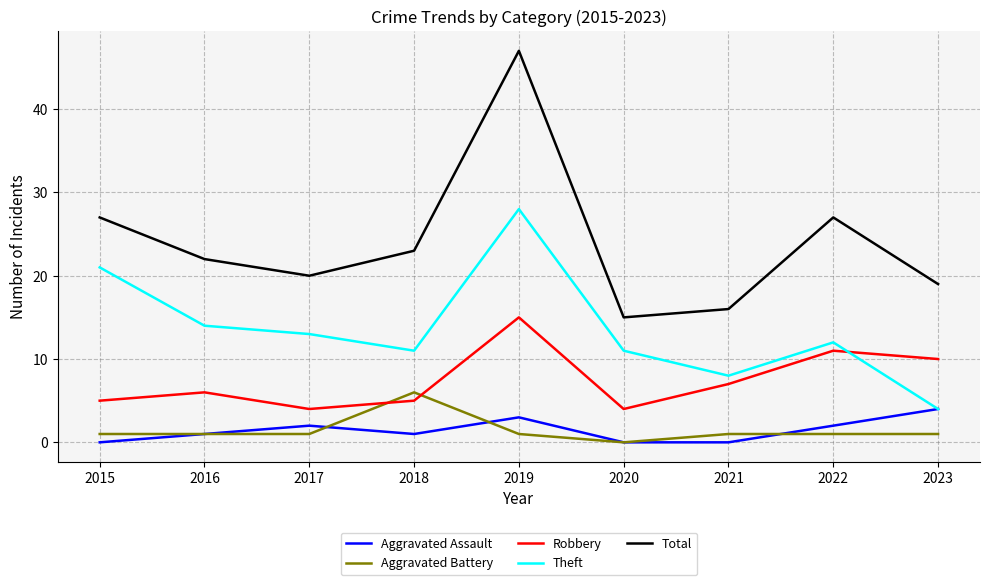

Which series ends up on top after the final intersection of Aggravated Battery and Aggravated Assault?

Aggravated Assault